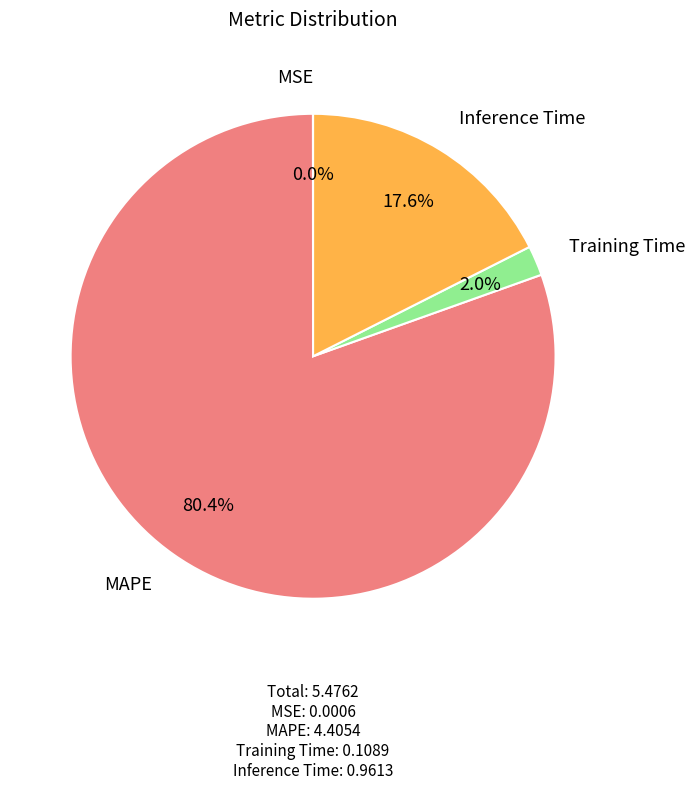

To the nearest percent, what is the difference between the MAPE and Inference Time slice percentages?

63%